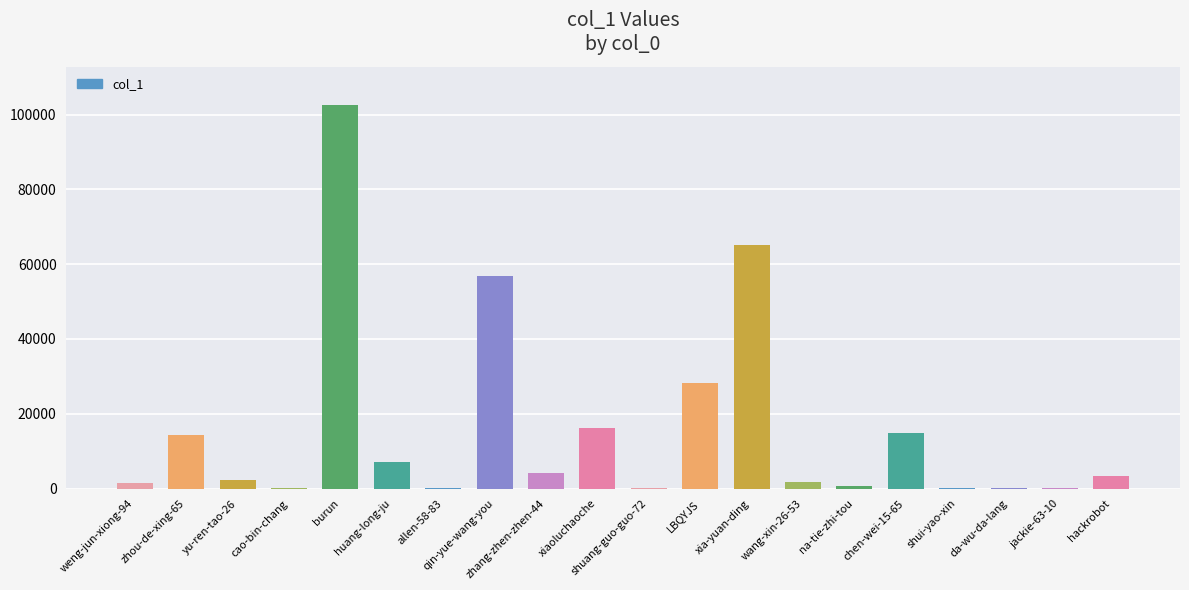

What is the sum of the values at shuang-guo-guo-72 and qin-yue-wang-you?

57109